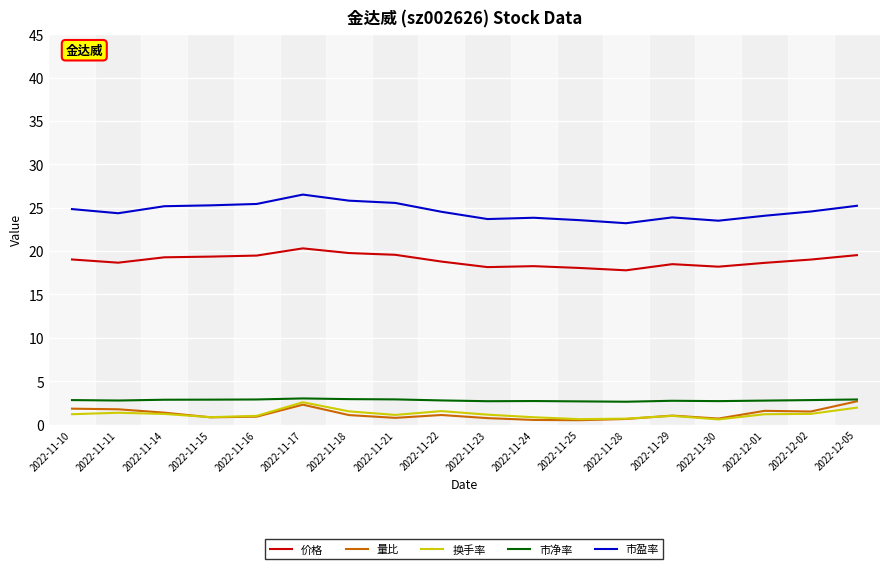

How many lines are shown in the chart?

5